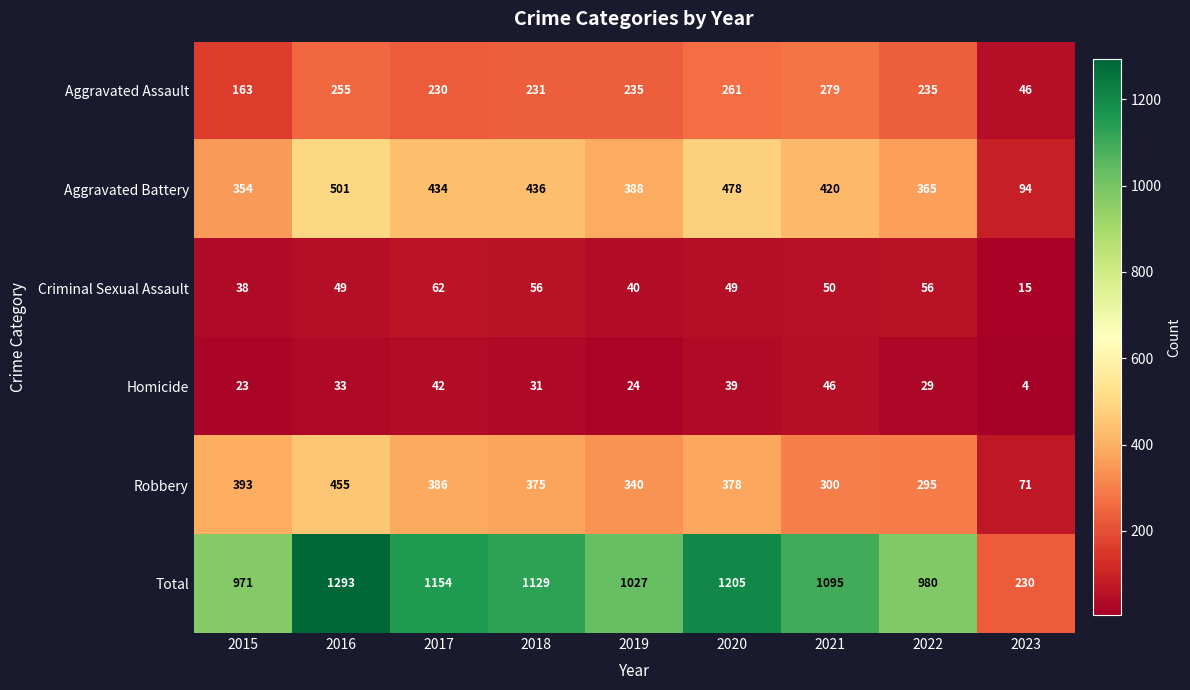

At which label is Criminal Sexual Assault closest to 38?

2015